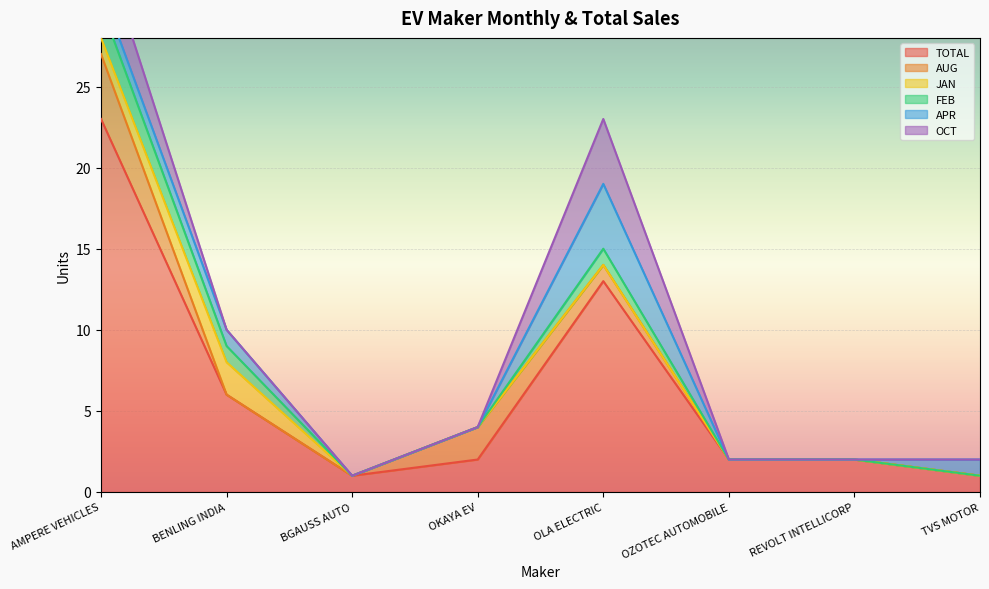

How many lines are shown in the chart?

6